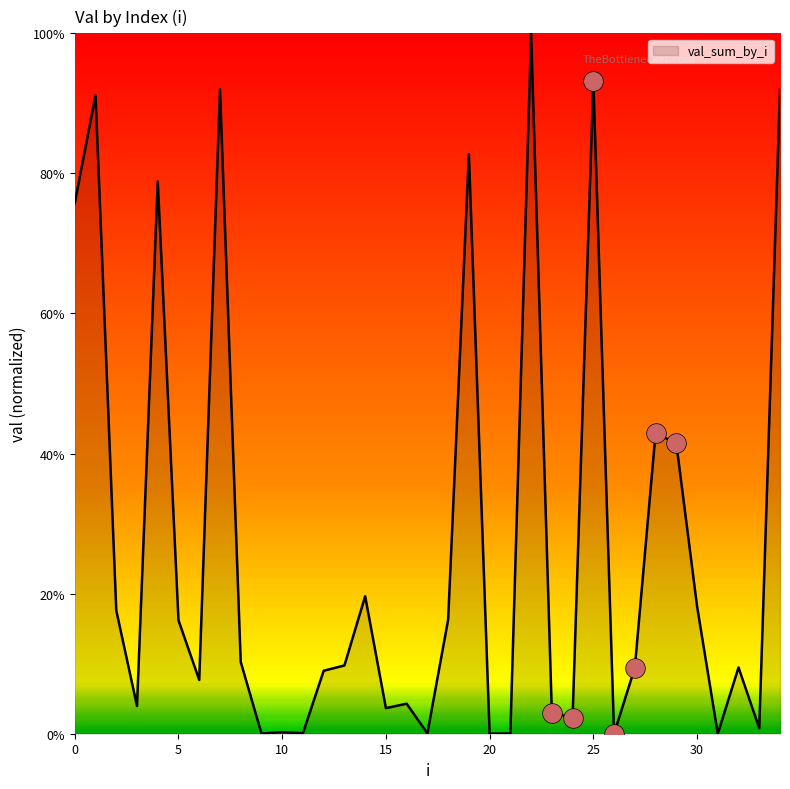

What is the greatest value displayed?

100.0